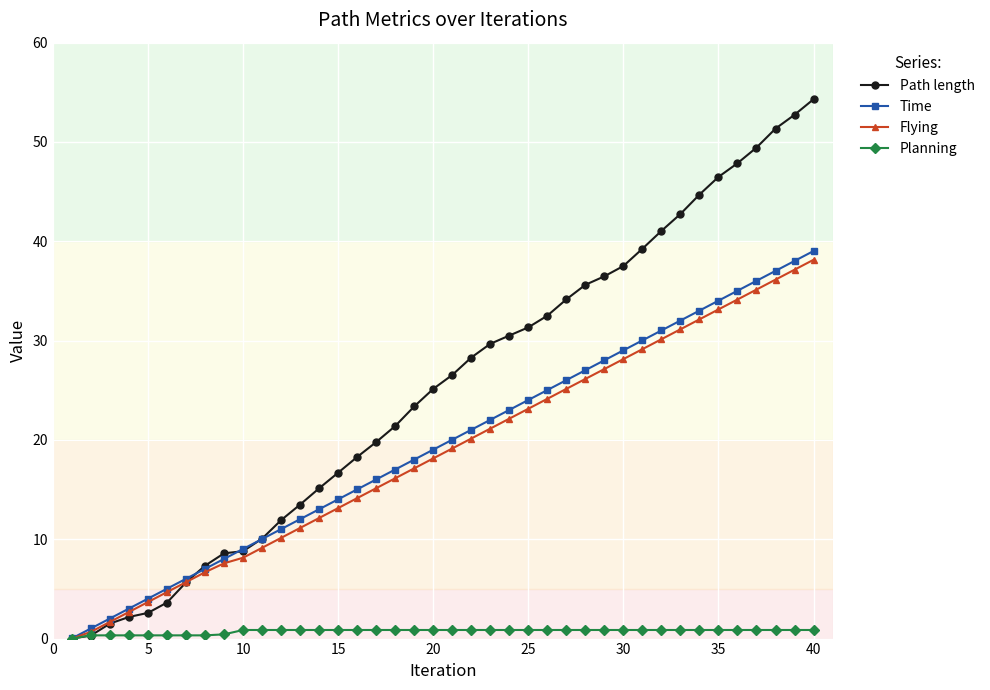

Which series has the largest total across all categories?

Path length